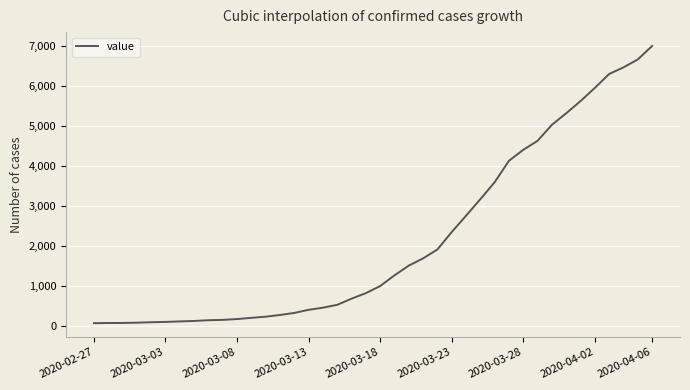

How many lines are shown in the chart?

1